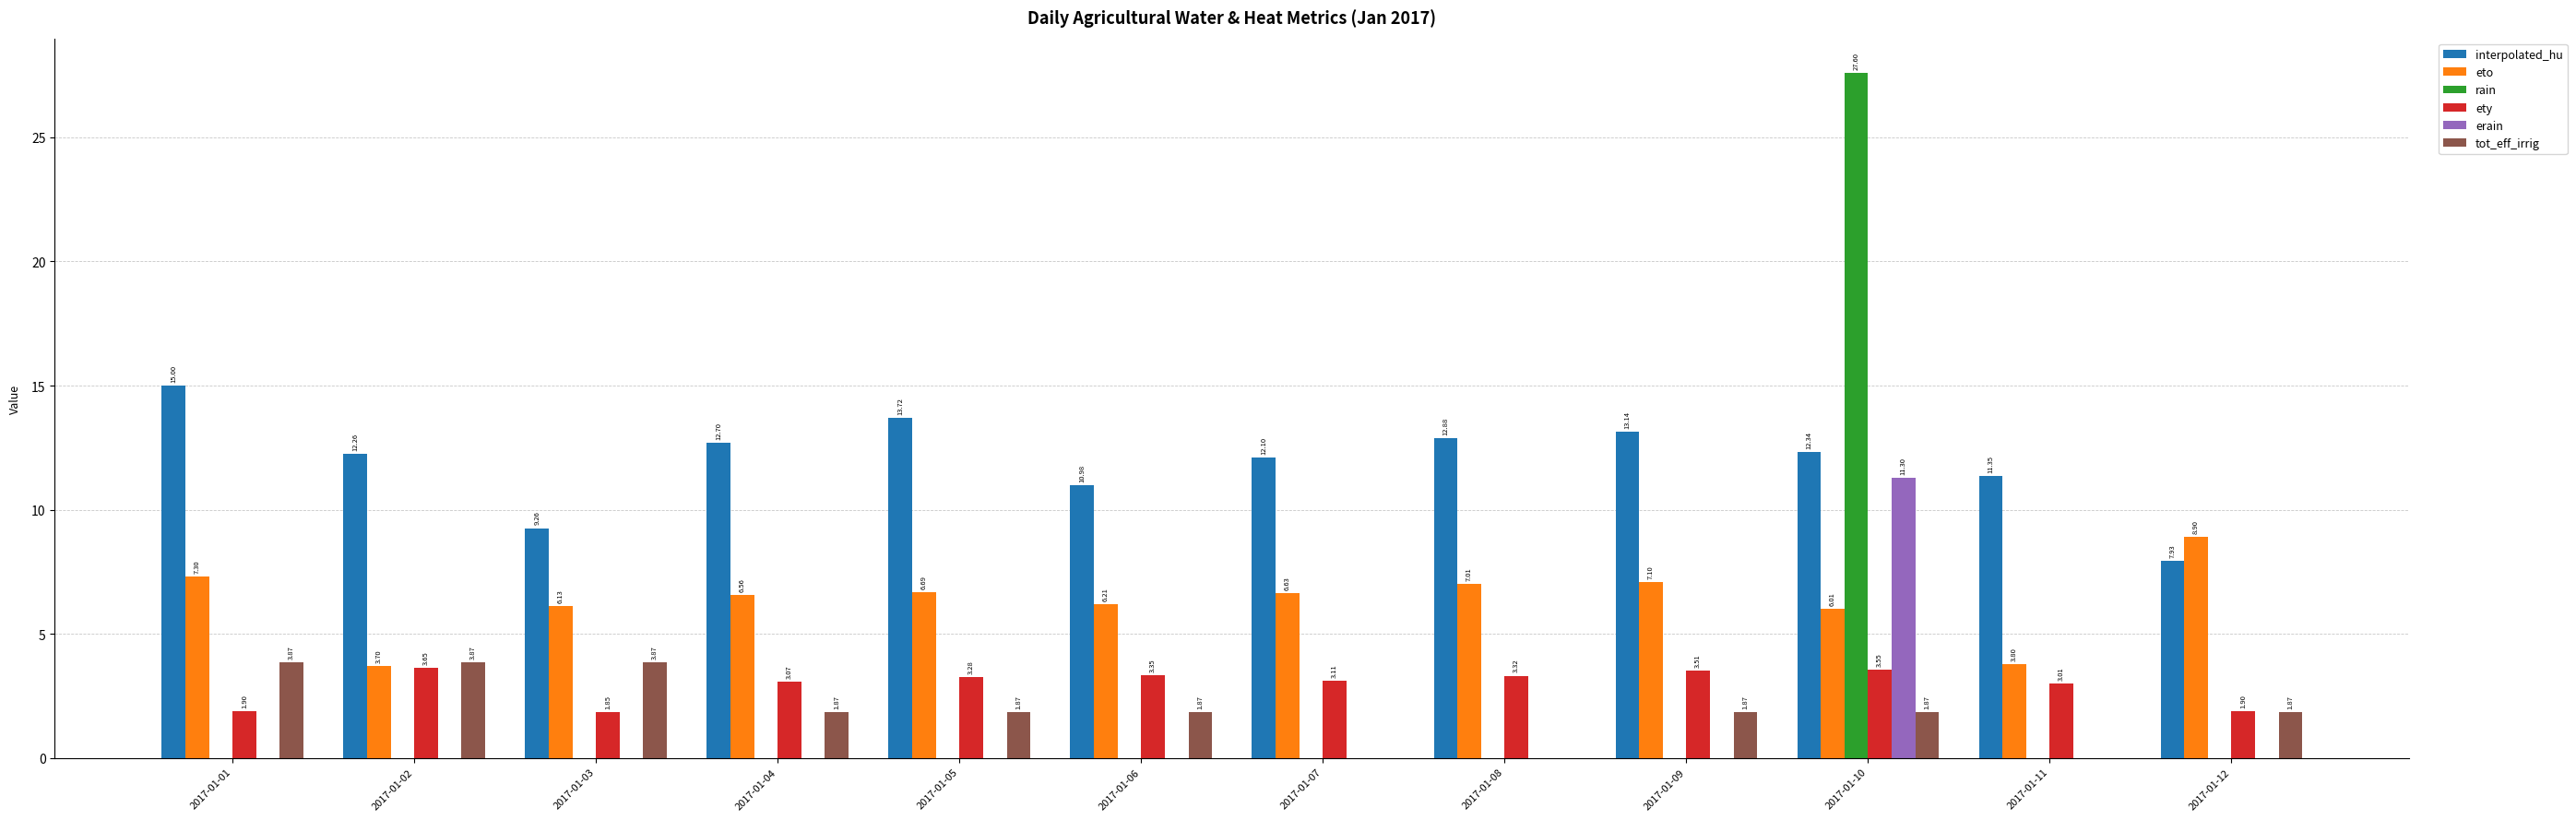

Which series changed the most between 2017-01-01 and 2017-01-02?

eto